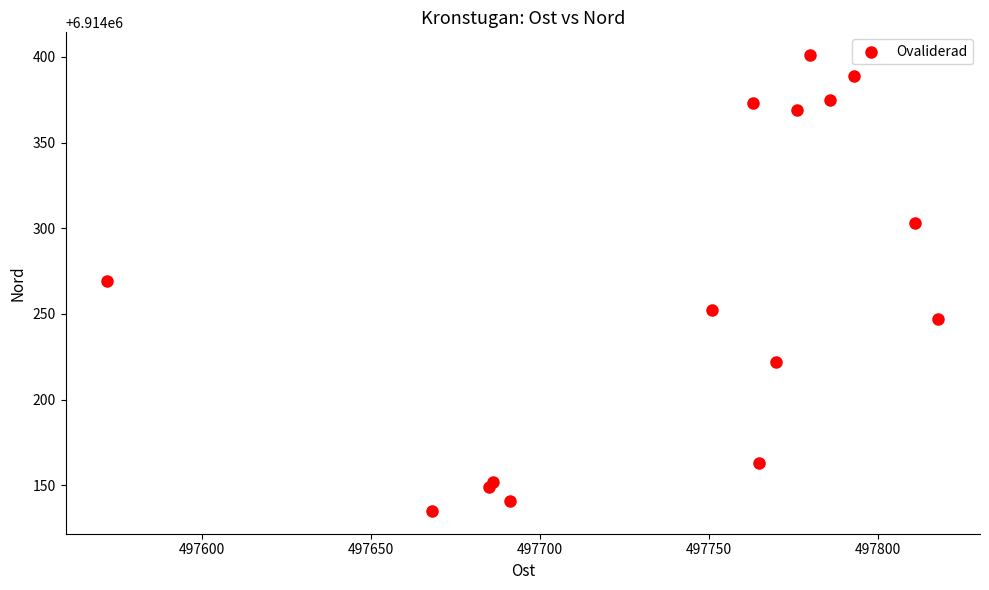

What is the range of Y values (max minus min)?

266.0